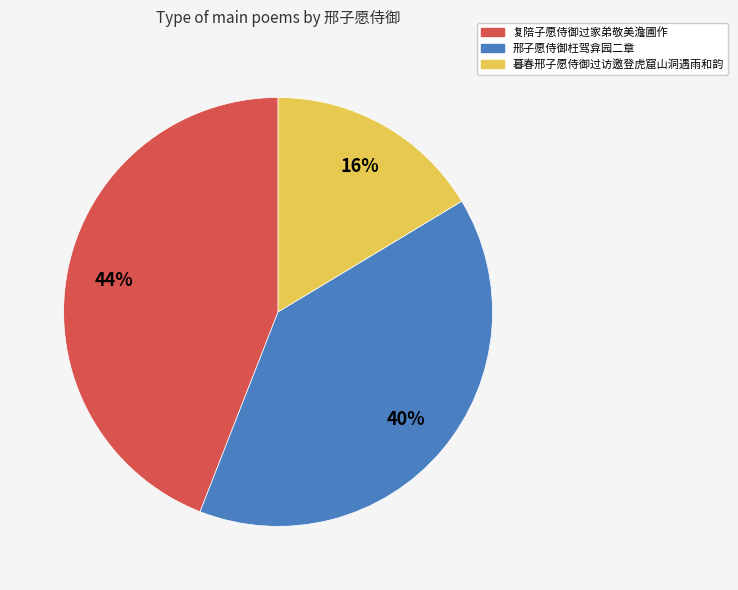

Does any single category account for the majority?

No